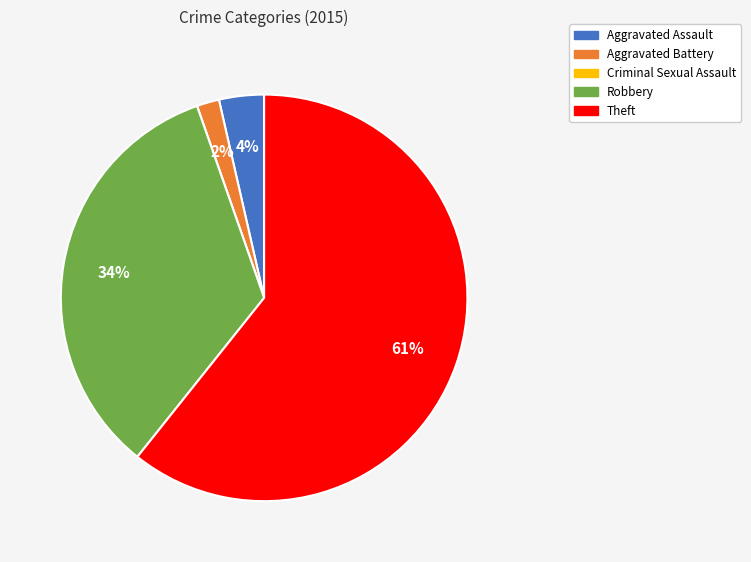

Which category has the biggest portion of the pie?

Theft